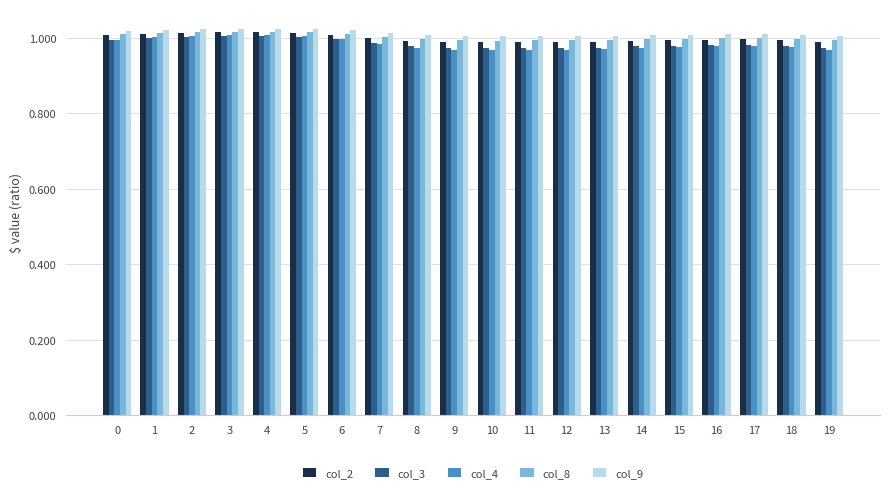

How many bars are there in each group?

5